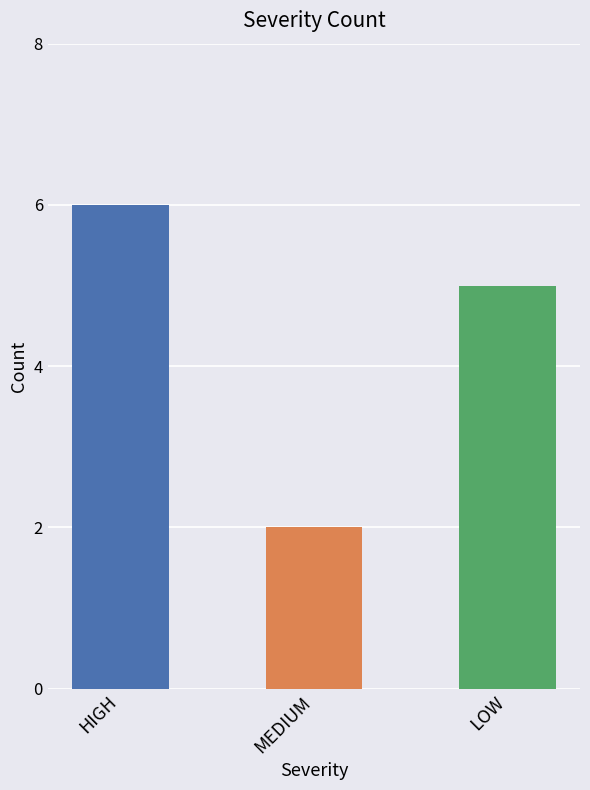

What is the difference between the maximum and minimum values?

4